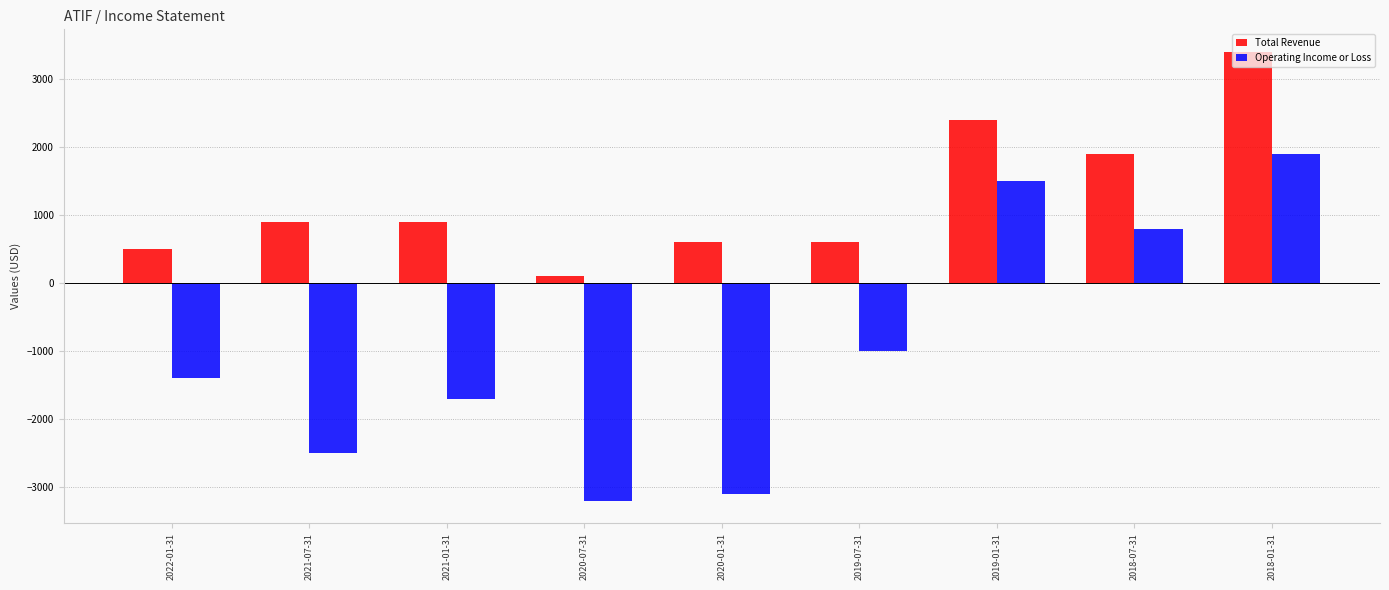

What are all the series names shown in the legend?

Total Revenue, Operating Income or Loss